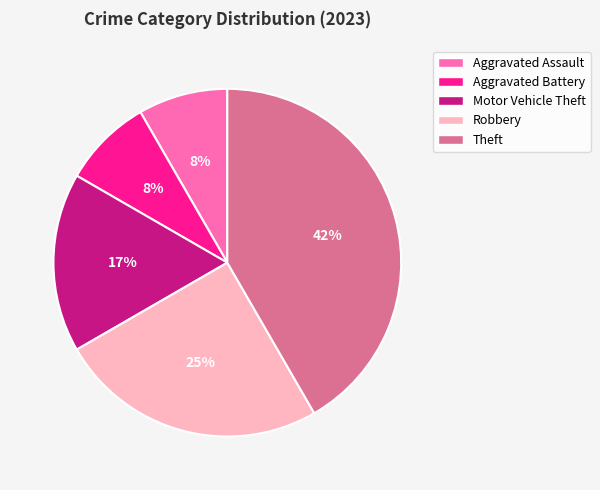

To the nearest percent, what is the average slice percentage?

20%